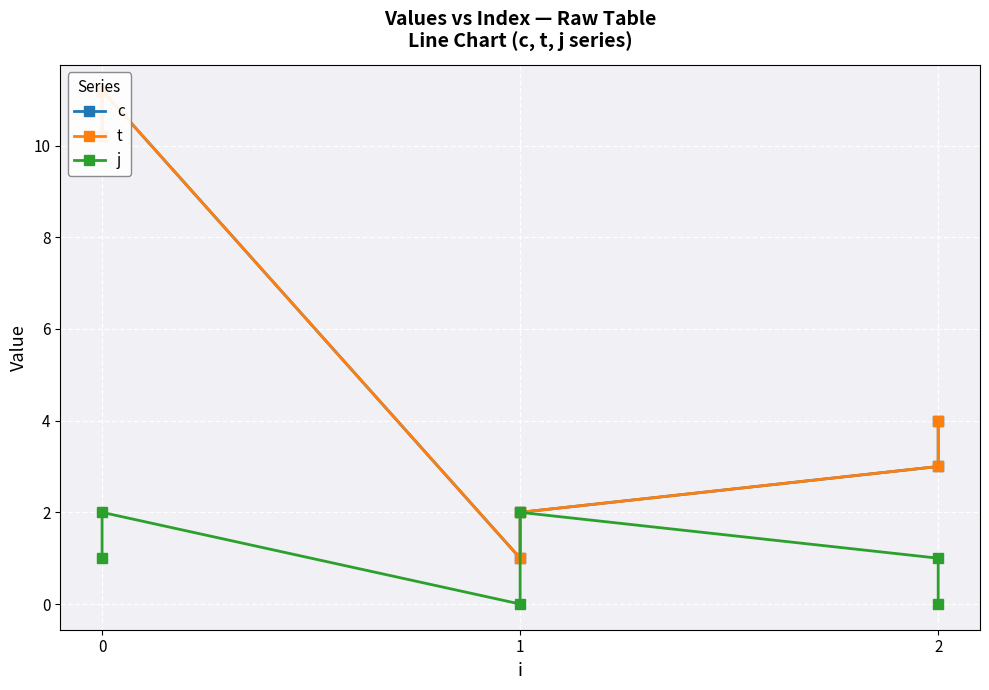

How many lines are shown in the chart?

3